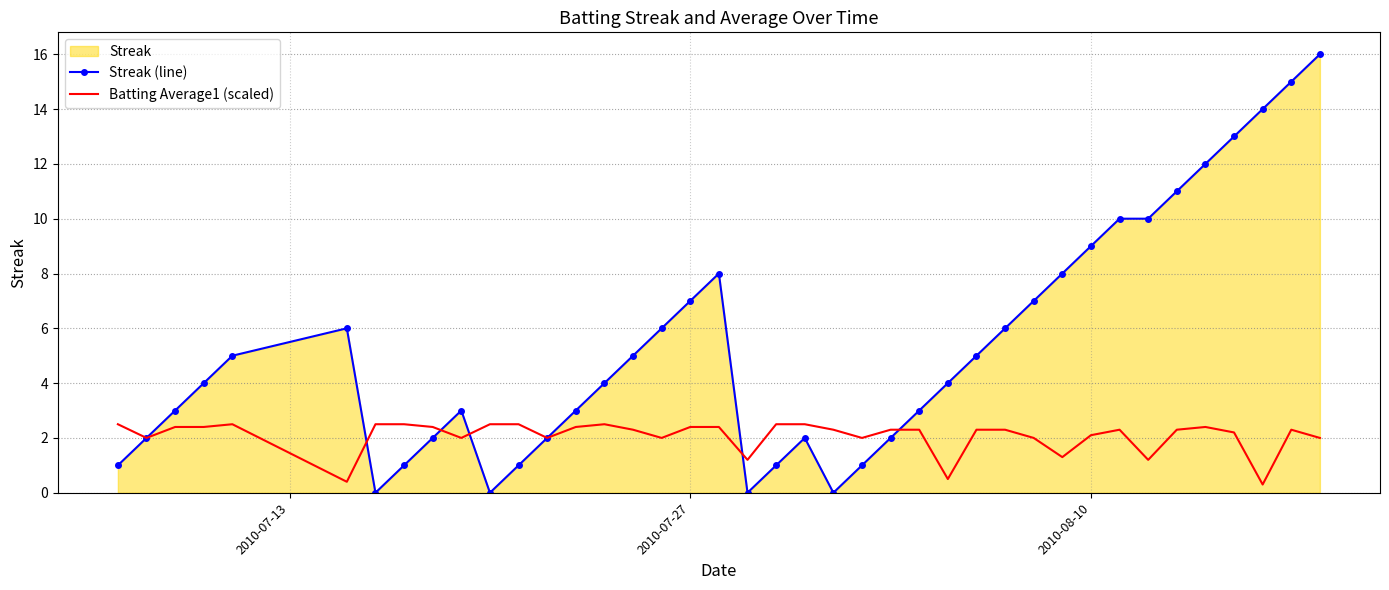

In Batting Average1 (scaled), how many points are higher than both neighbors (excluding endpoints)?

5